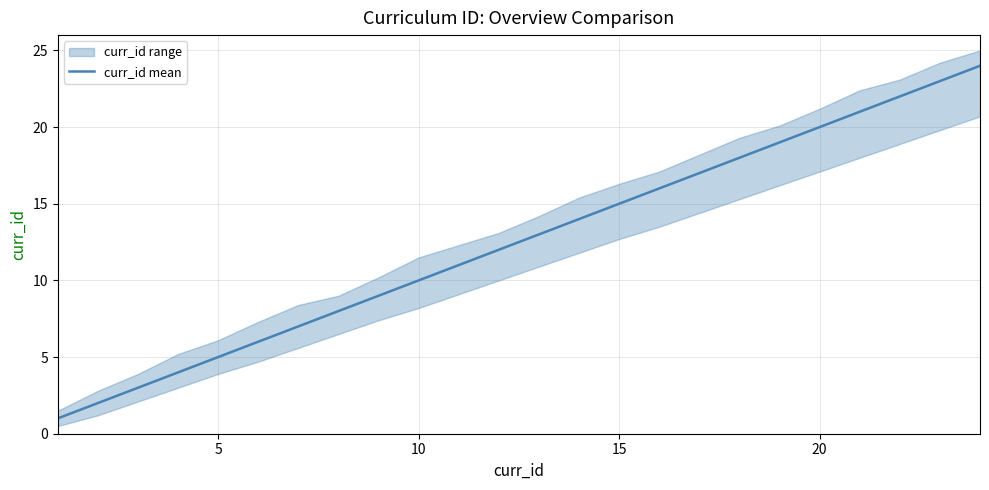

What is the average value?

12